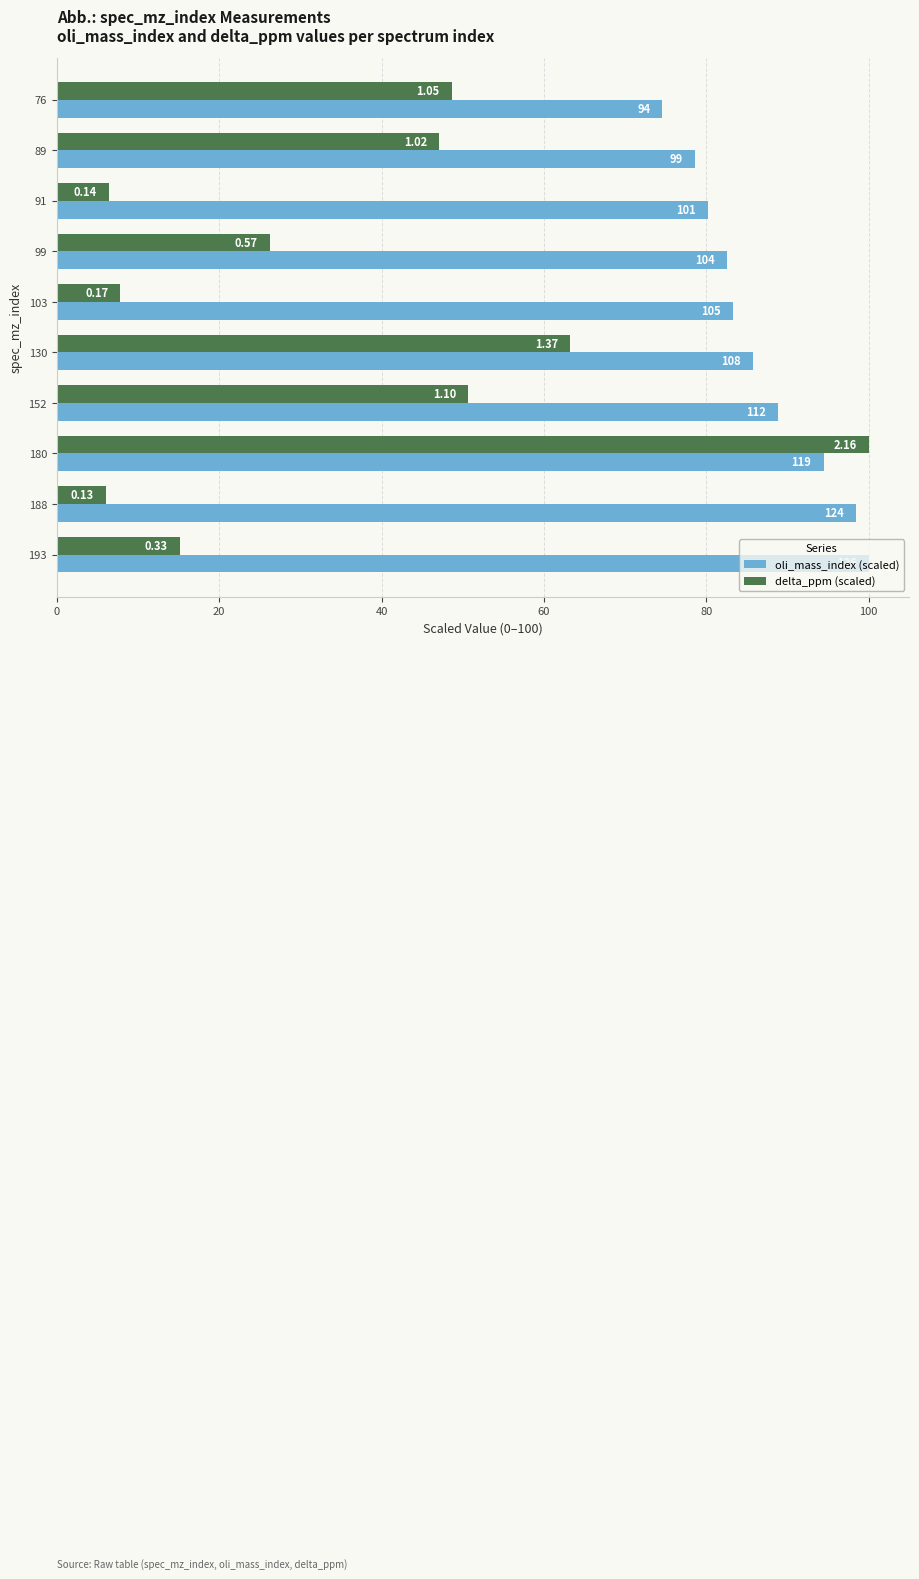

What are all the series names shown in the legend?

oli_mass_index (scaled), delta_ppm (scaled)